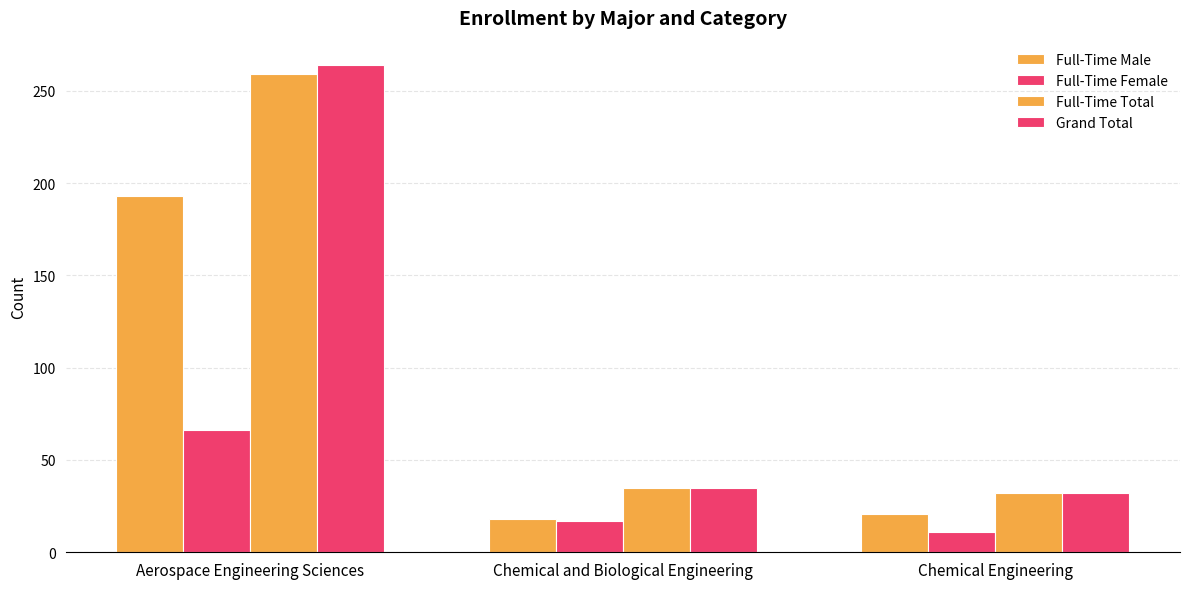

Reading left to right, what are all the values shown in this chart?

Full-Time Male: Aerospace Engineering Sciences=193	Chemical and Biological Engineering=18	Chemical Engineering=21
Full-Time Female: Aerospace Engineering Sciences=66	Chemical and Biological Engineering=17	Chemical Engineering=11
Full-Time Total: Aerospace Engineering Sciences=259	Chemical and Biological Engineering=35	Chemical Engineering=32
Grand Total: Aerospace Engineering Sciences=264	Chemical and Biological Engineering=35	Chemical Engineering=32